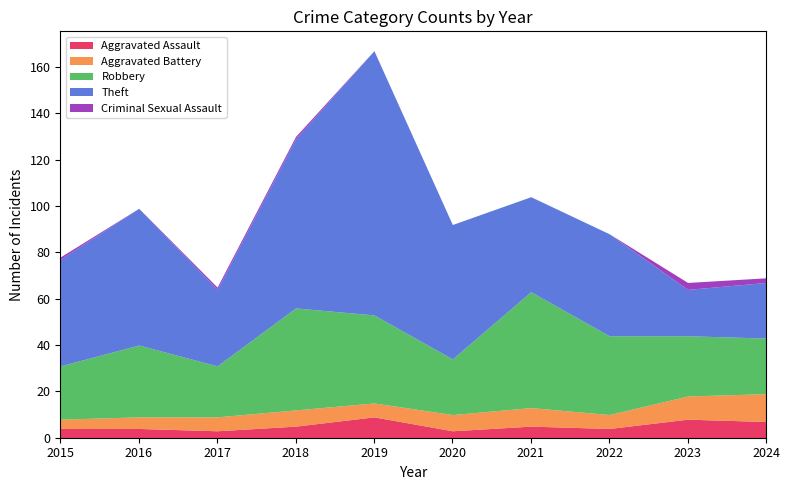

What is the greatest value displayed?

114